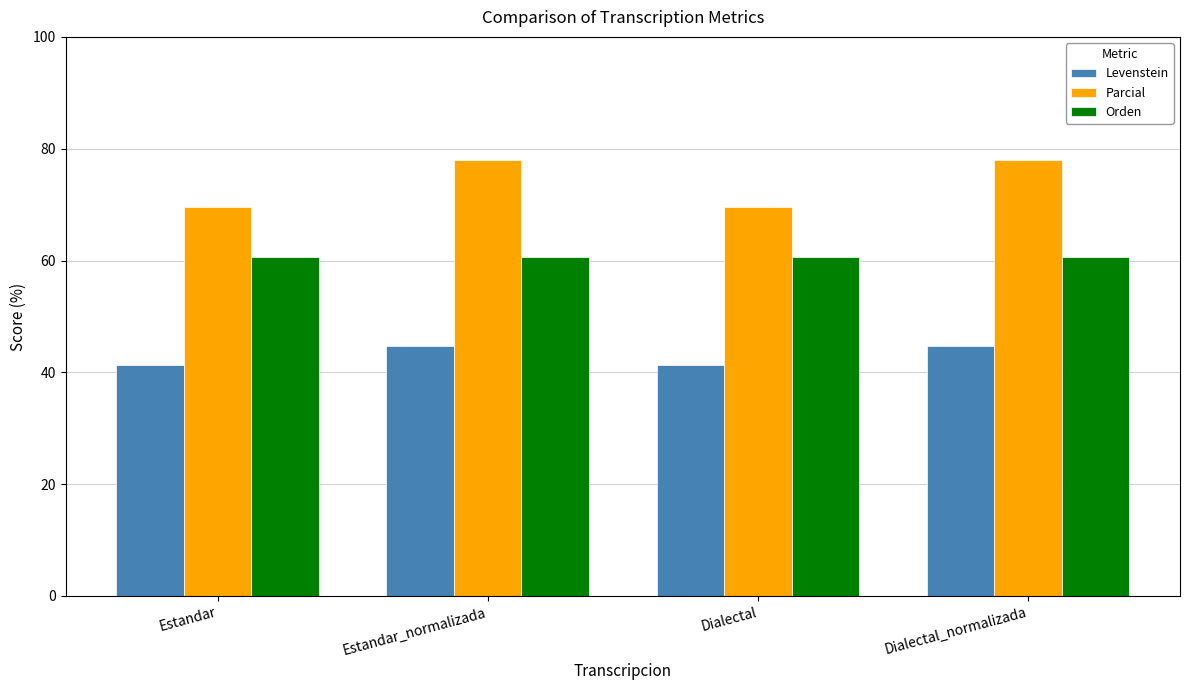

Is it true that Orden equals 60.7 at Dialectal_normalizada?

True